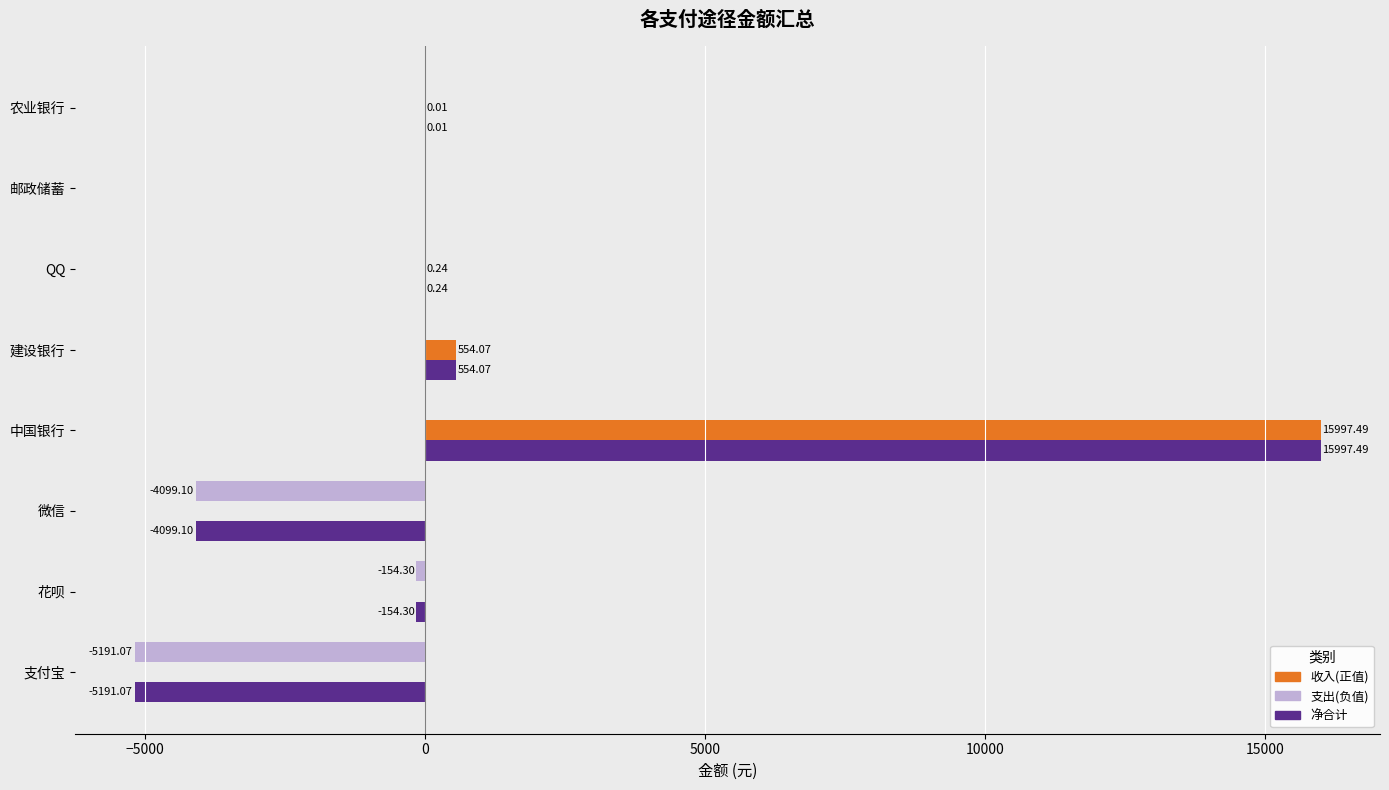

At which category is the sum across all series the highest?

中国银行